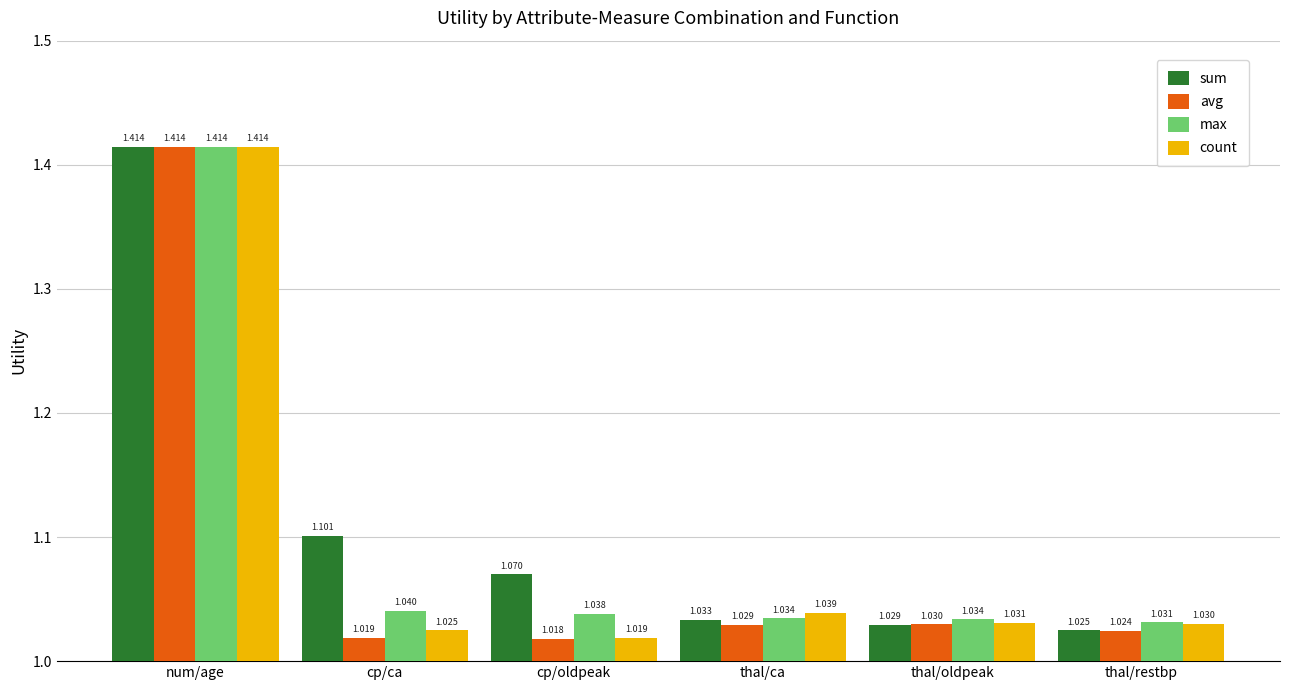

Where is max nearest to the value 1?

thal/restbp